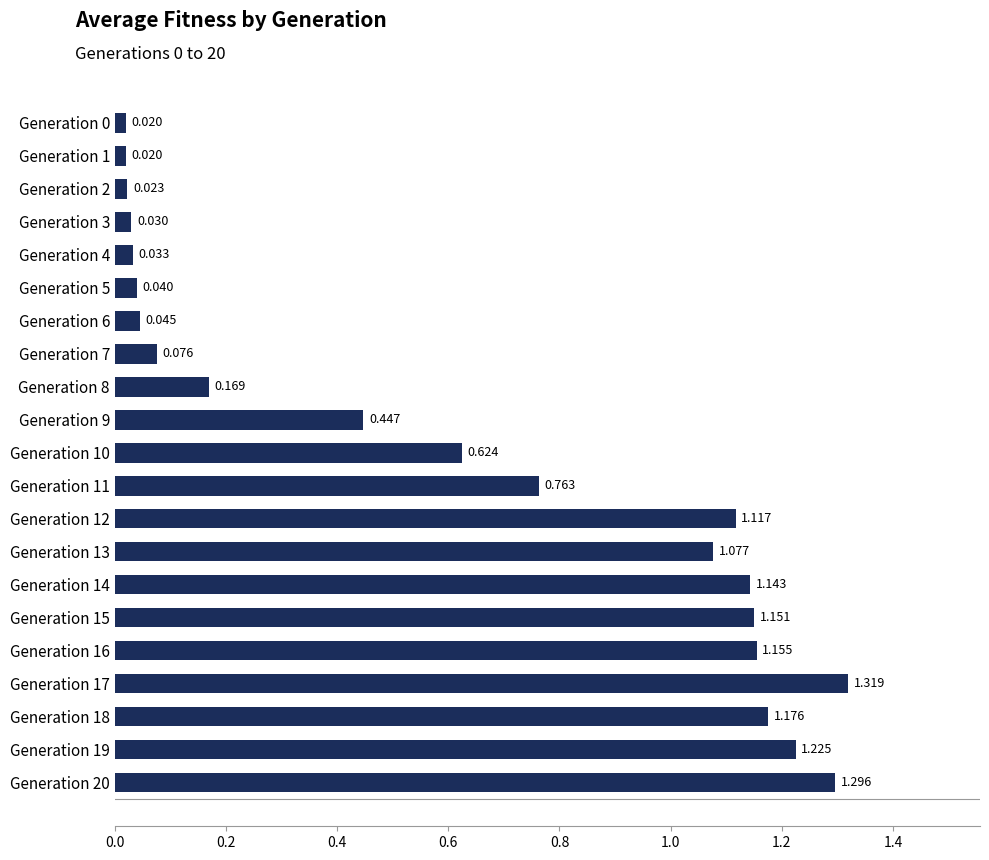

How many bars are there in total?

21